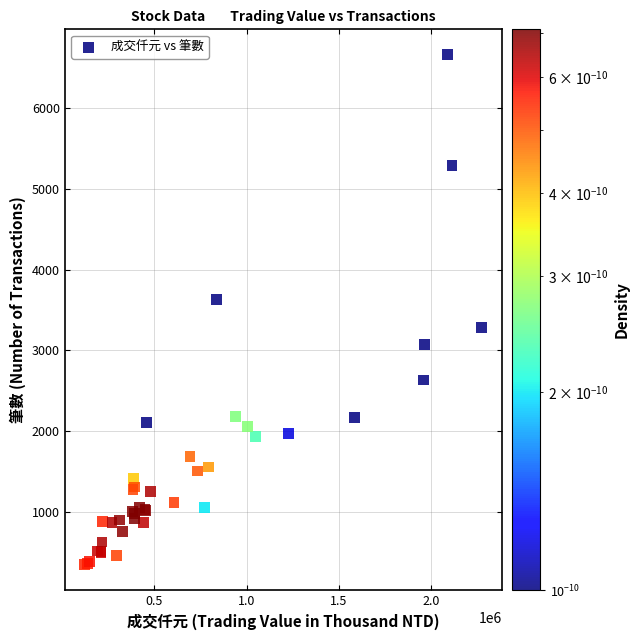

What Y value in the scatter plot is closest to 3504?

3629